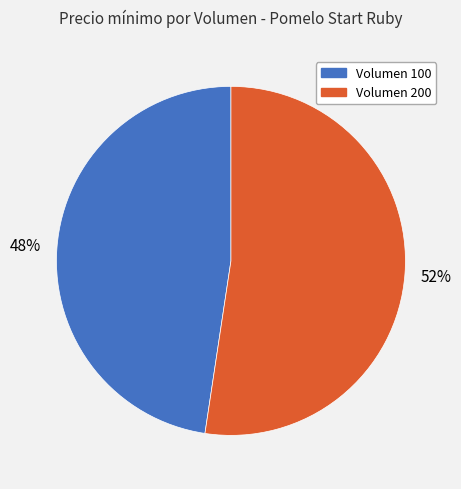

Does any single category account for the majority?

Yes